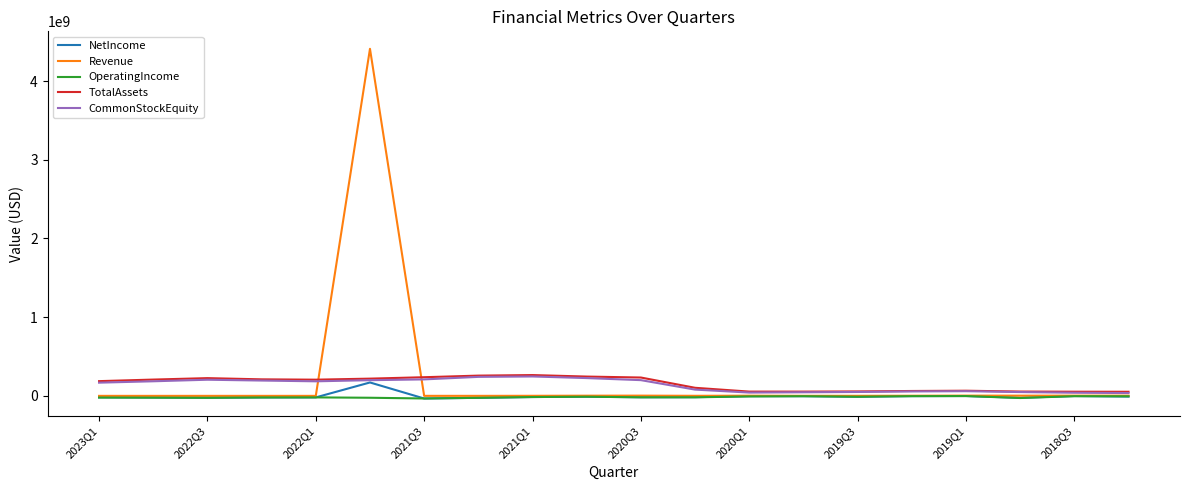

What is the greatest value displayed?

4409223302